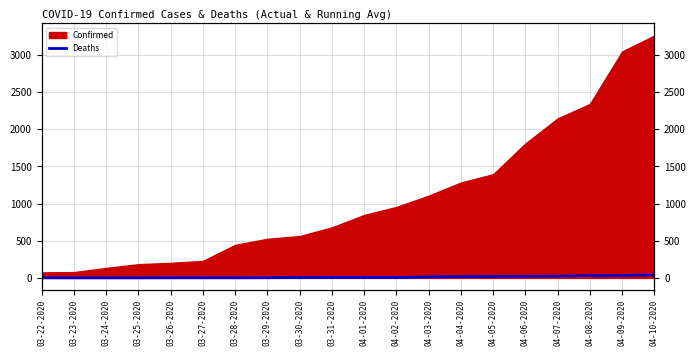

How many values are below 6?

9